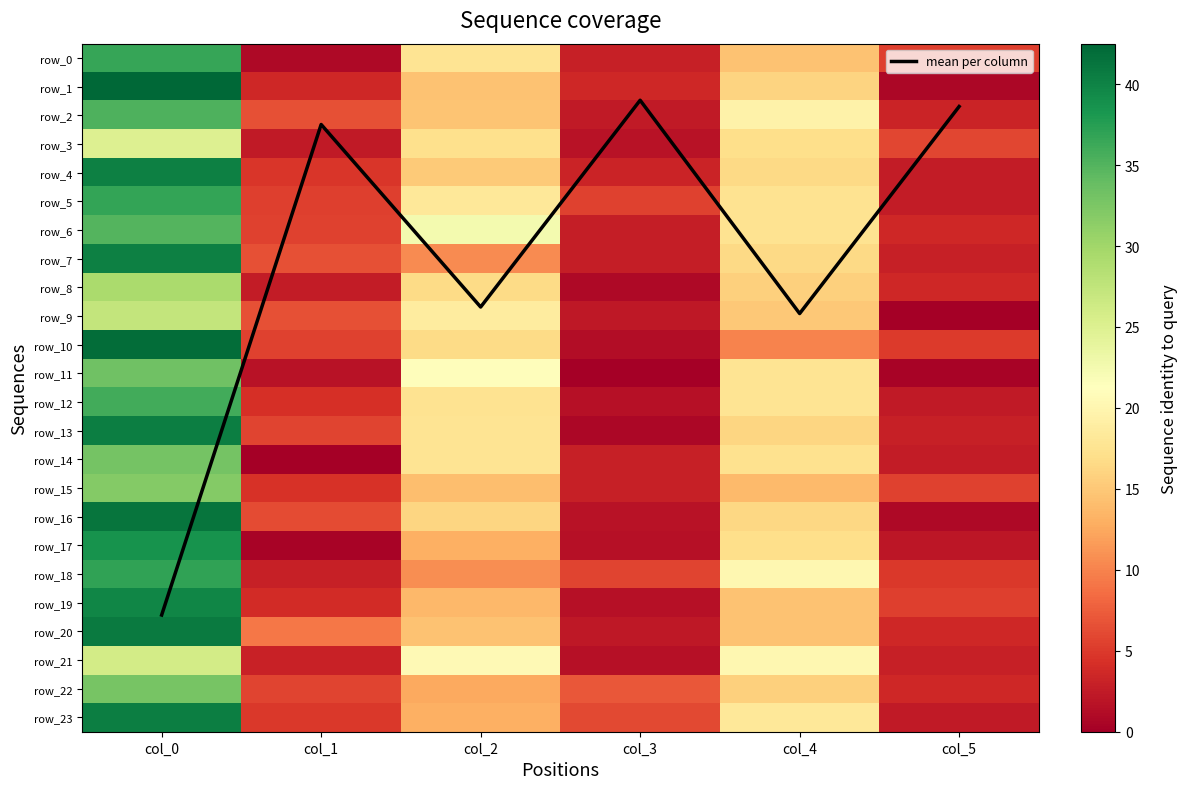

Is it true that row_21 equals 30.4 at col_4?

False